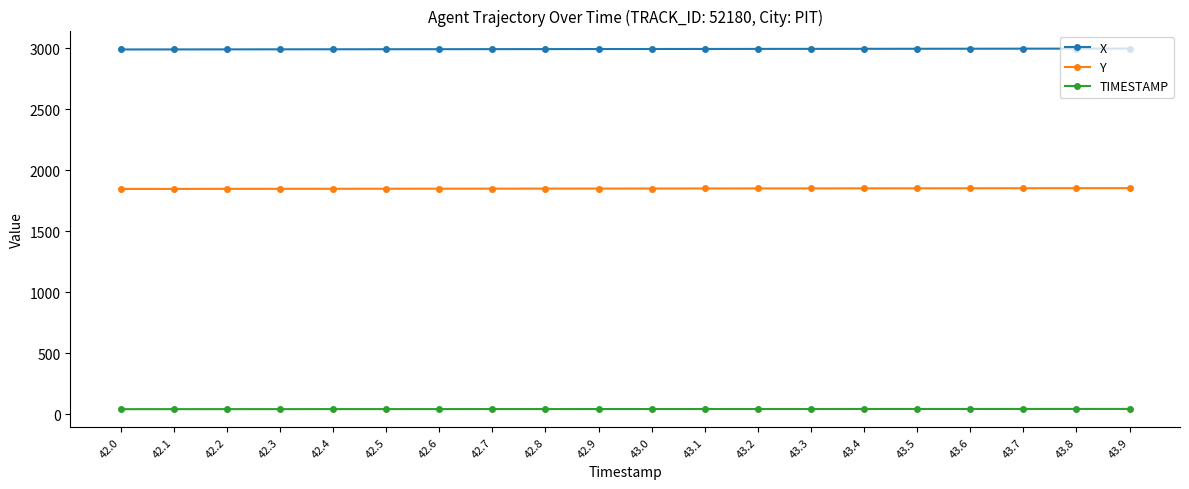

True or false: TIMESTAMP and Y intersect in this chart.

False